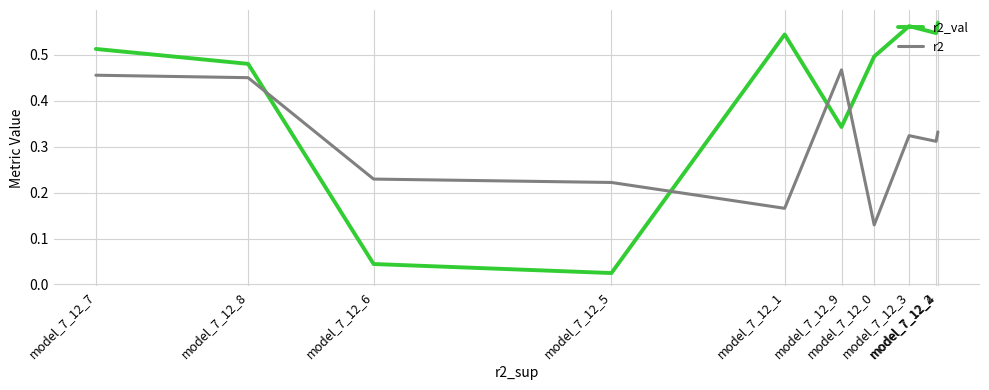

Between model_7_12_3 and model_7_12_8, which series saw the biggest shift?

r2